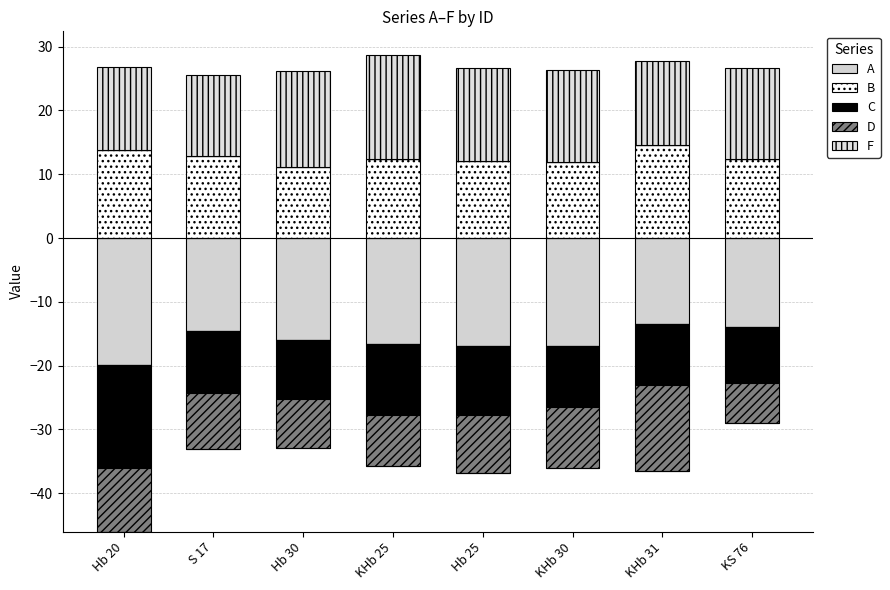

How many data points in B are less than 12?

2